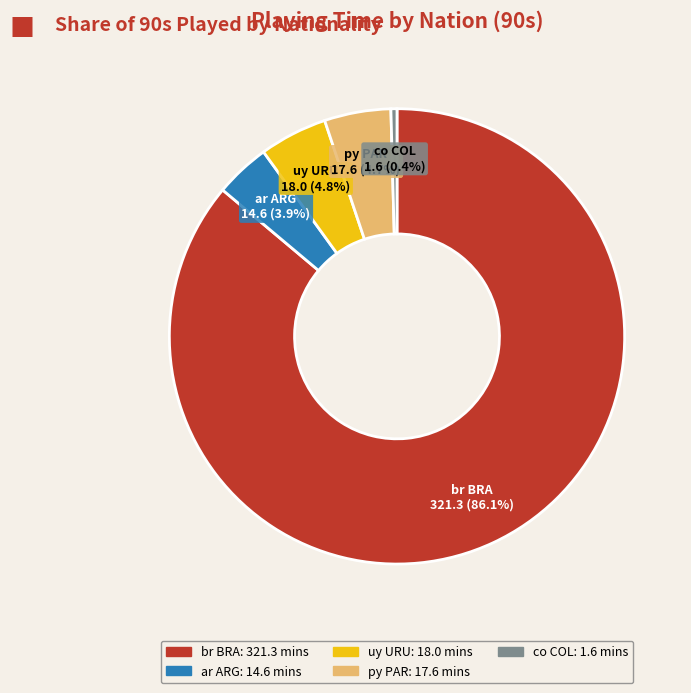

To the nearest percent, what is the average slice percentage?

20%